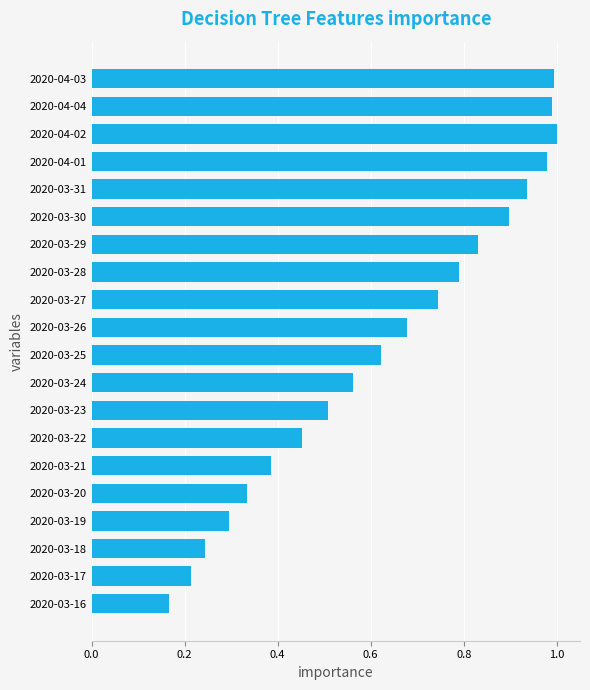

Between 2020-03-18 and 2020-03-29, which is larger?

2020-03-29